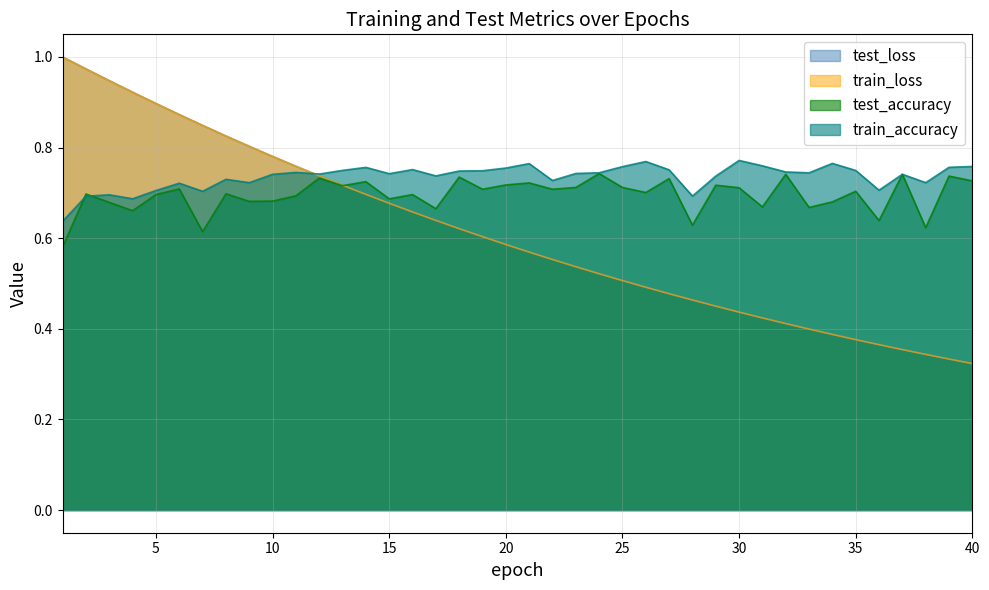

Reading left to right, list all the values displayed in this chart.

test_loss: 1.0	1.0	0.9	0.9	0.9	0.9	0.8	0.8	0.8	0.8	0.8	0.7	0.7	0.7	0.7	0.7	0.6	0.6	0.6	0.6	0.6	0.6	0.5	0.5	0.5	0.5	0.5	0.5	0.5	0.4	0.4	0.4	0.4	0.4	0.4	0.4	0.4	0.3	0.3	0.3
train_loss: 1.0	1.0	0.9	0.9	0.9	0.9	0.8	0.8	0.8	0.8	0.8	0.7	0.7	0.7	0.7	0.7	0.6	0.6	0.6	0.6	0.6	0.6	0.5	0.5	0.5	0.5	0.5	0.5	0.5	0.4	0.4	0.4	0.4	0.4	0.4	0.4	0.4	0.3	0.3	0.3
test_accuracy: 0.6	0.7	0.7	0.7	0.7	0.7	0.6	0.7	0.7	0.7	0.7	0.7	0.7	0.7	0.7	0.7	0.7	0.7	0.7	0.7	0.7	0.7	0.7	0.7	0.7	0.7	0.7	0.6	0.7	0.7	0.7	0.7	0.7	0.7	0.7	0.6	0.7	0.6	0.7	0.7
train_accuracy: 0.6	0.7	0.7	0.7	0.7	0.7	0.7	0.7	0.7	0.7	0.7	0.7	0.7	0.8	0.7	0.8	0.7	0.7	0.7	0.8	0.8	0.7	0.7	0.7	0.8	0.8	0.8	0.7	0.7	0.8	0.8	0.7	0.7	0.8	0.7	0.7	0.7	0.7	0.8	0.8